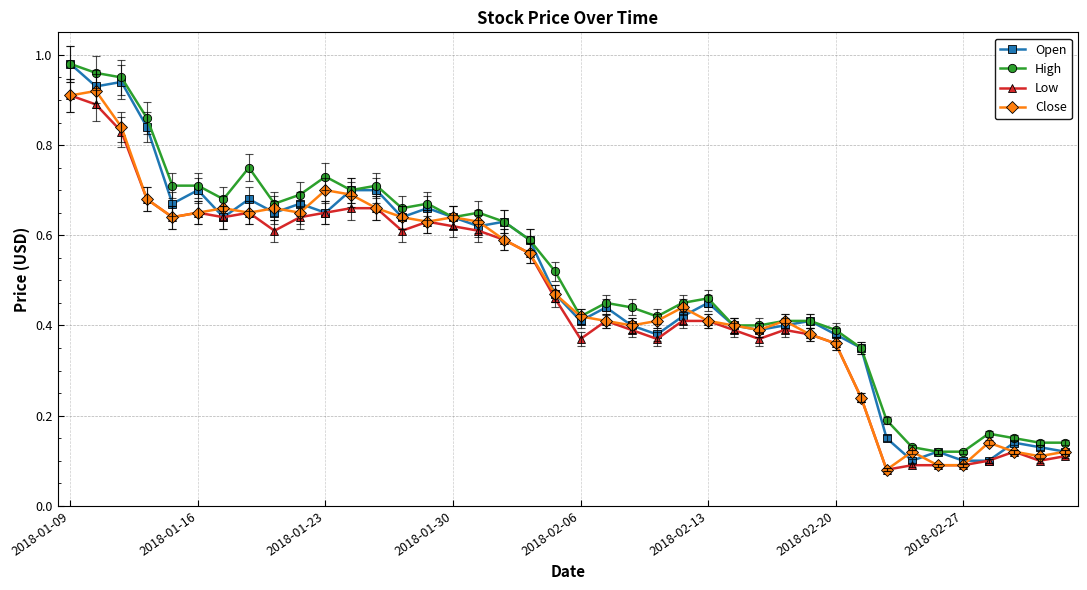

True or false: Low has more than 0 interior local peaks.

True